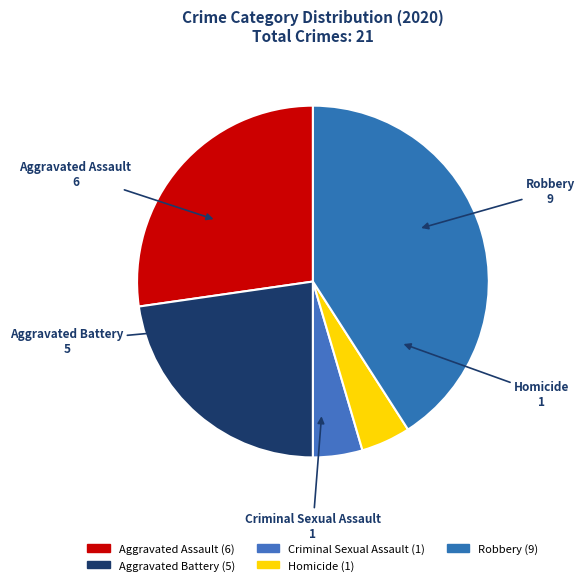

To the nearest percent, what percentage of the pie is Aggravated Battery?

23%